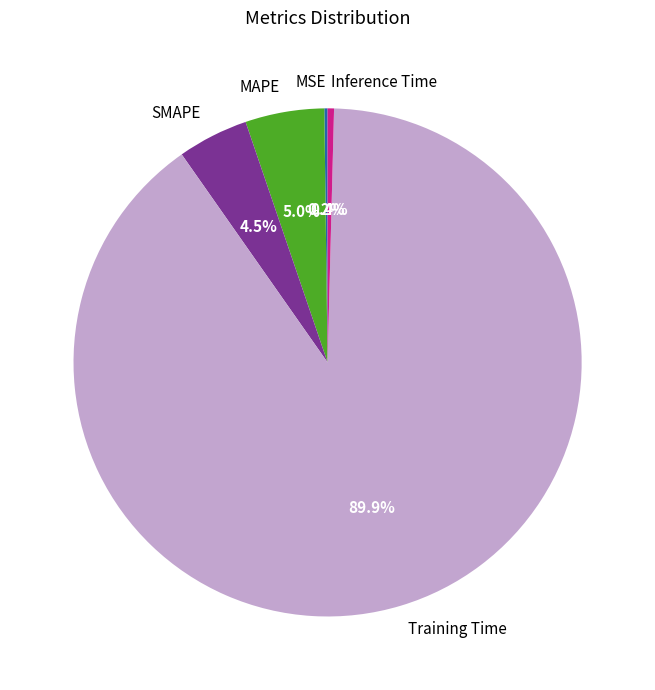

Is it true that SMAPE is 5% of the pie?

True